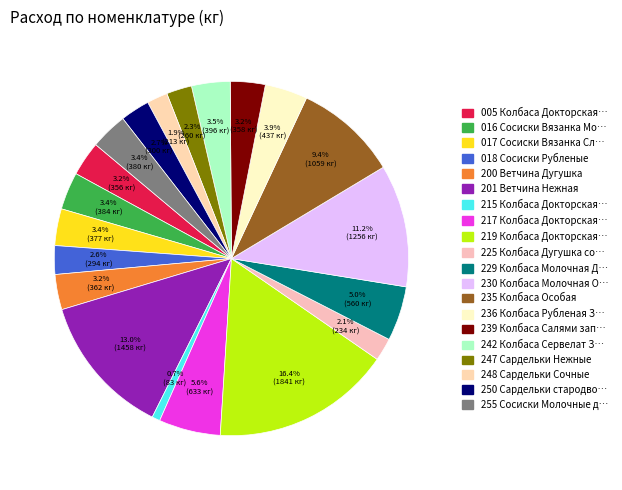

How many segments does this pie chart have?

20